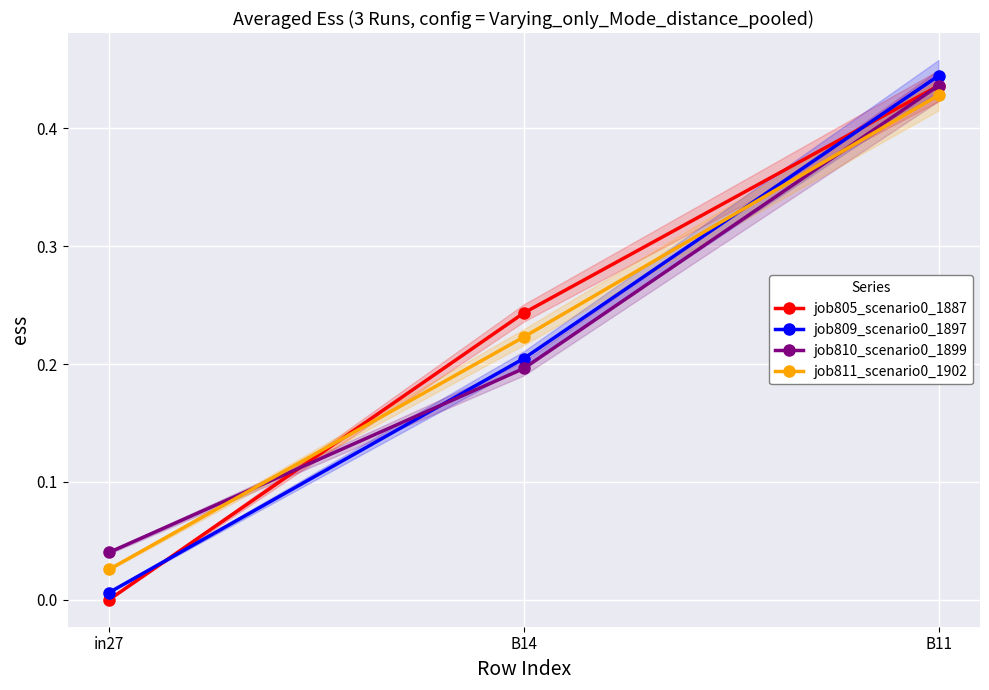

Reading left to right, extract all data points from this chart.

job805_scenario0_1887: 0.0	0.2	0.4
job809_scenario0_1897: 0.0	0.2	0.4
job810_scenario0_1899: 0.0	0.2	0.4
job811_scenario0_1902: 0.0	0.2	0.4